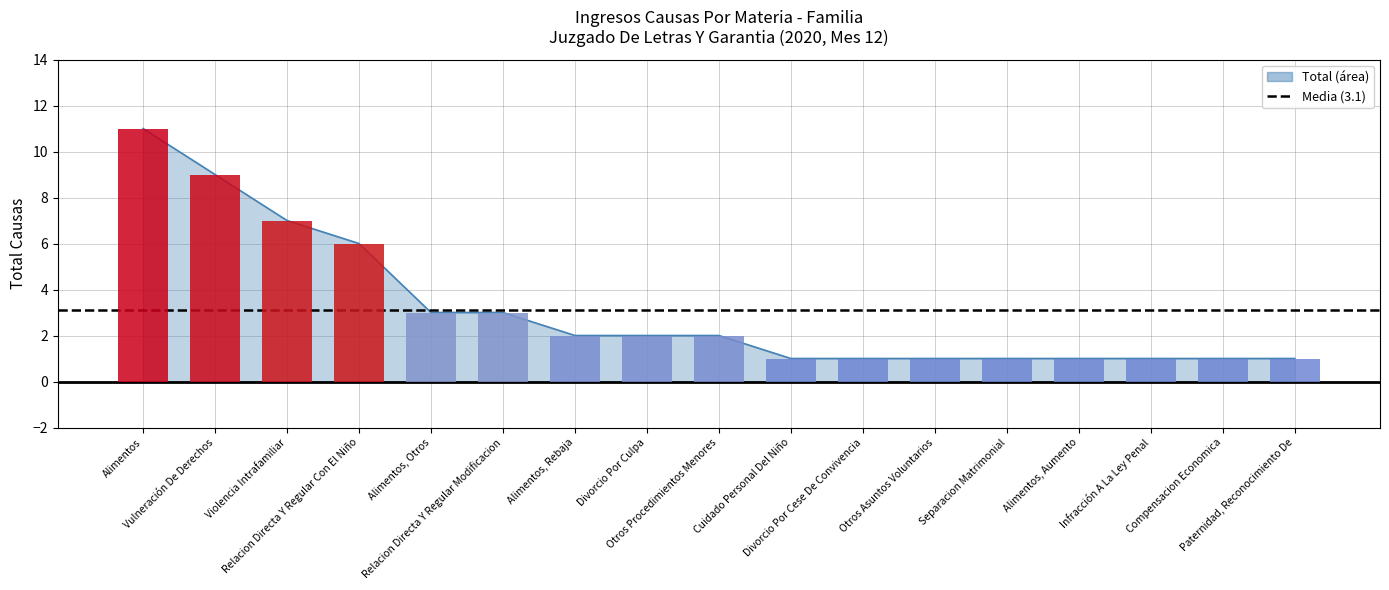

At which label is the value closest to 6?

Relacion Directa Y Regular Con El Niño